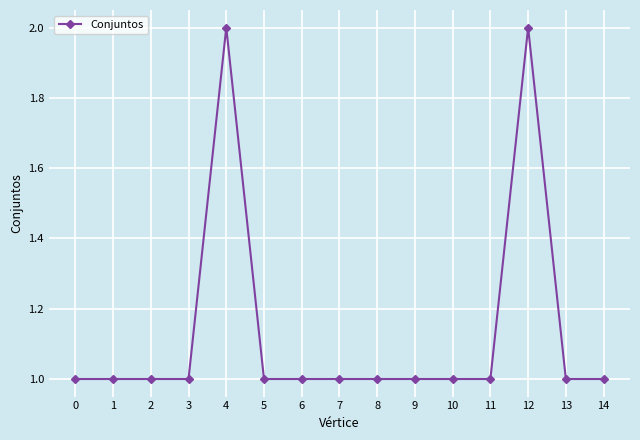

What is the maximum value shown in the chart?

2